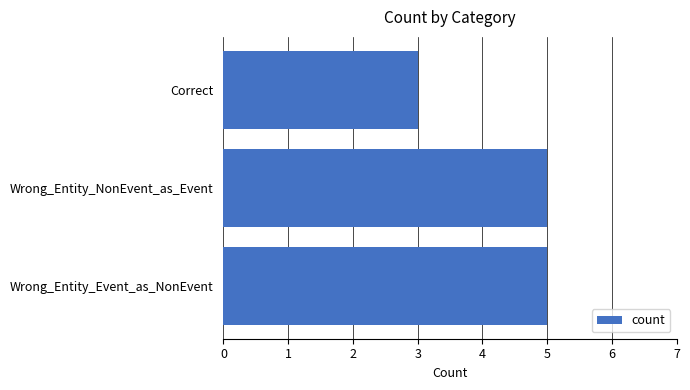

True or false: the data shows 5 at Wrong_Entity_NonEvent_as_Event.

True